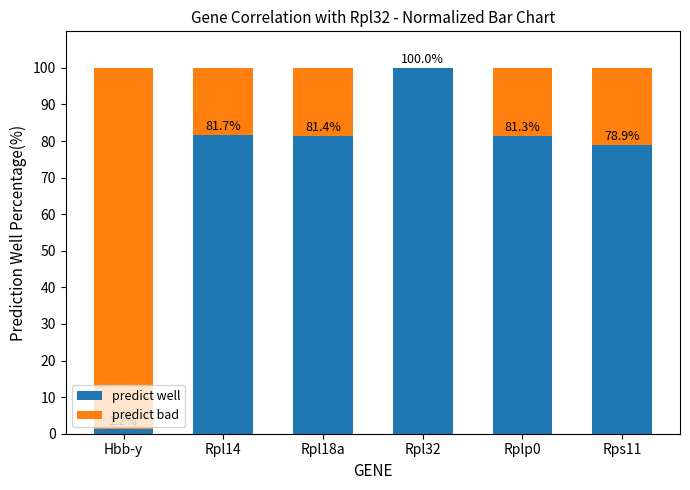

True or false: predict well has a value of 78.9 at Rps11.

True